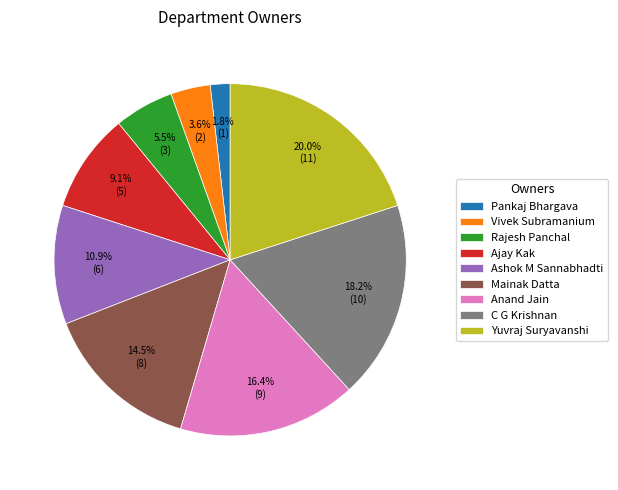

The Pankaj Bhargava slice represents 2% of the pie. True or false?

True